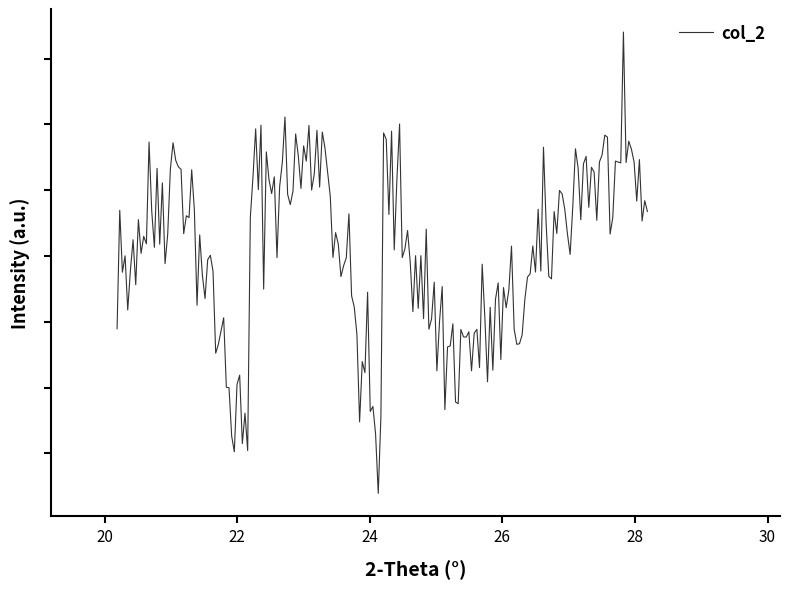

Does the chart display data point markers on the line(s)?

No